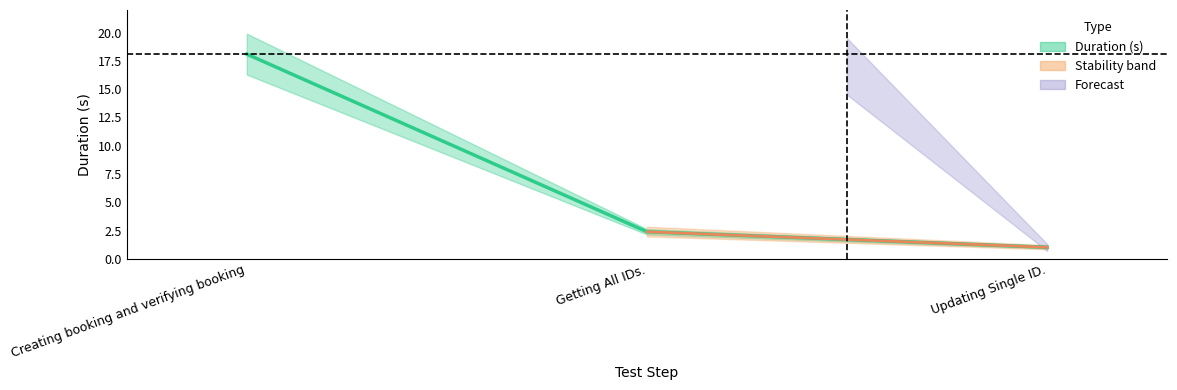

What is the change in value from Creating booking and verifying booking to Updating Single ID.?

-17.1